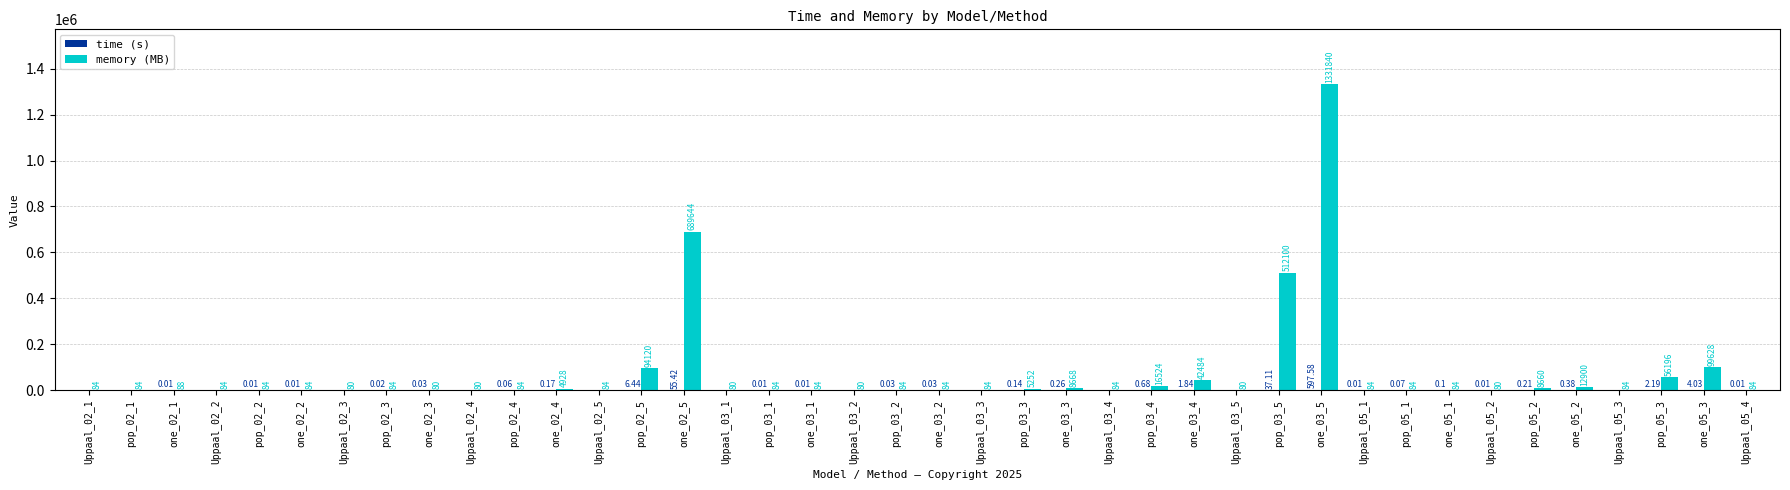

At which label does memory (MB) reach its peak?

one_03_5